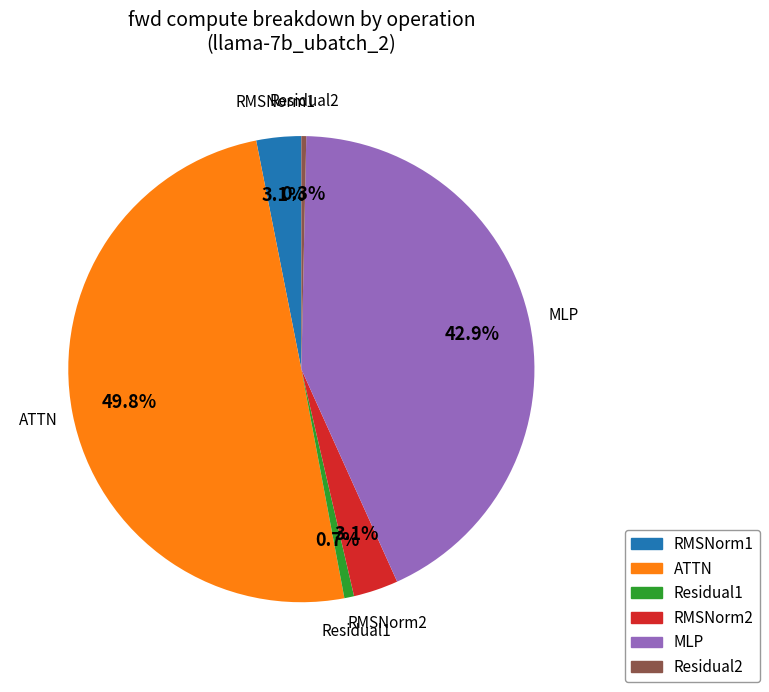

Is it true that MLP is 58% of the pie?

False